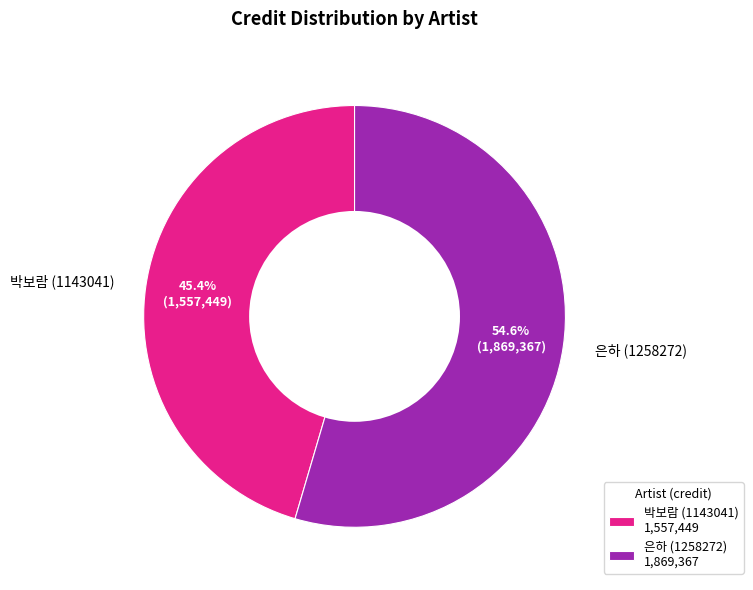

How many segments does this pie chart have?

2